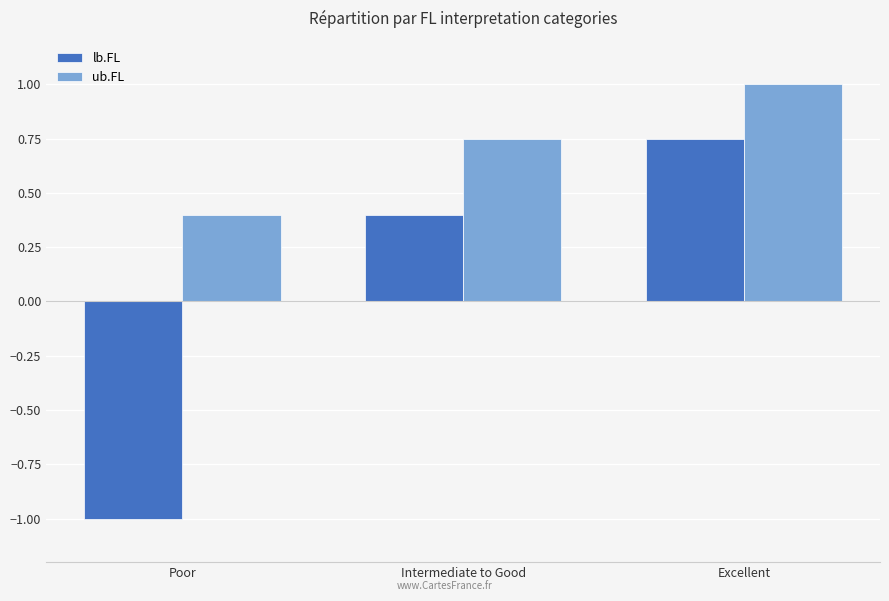

Rank the series by their maximum value, from highest to lowest.

ub.FL, lb.FL